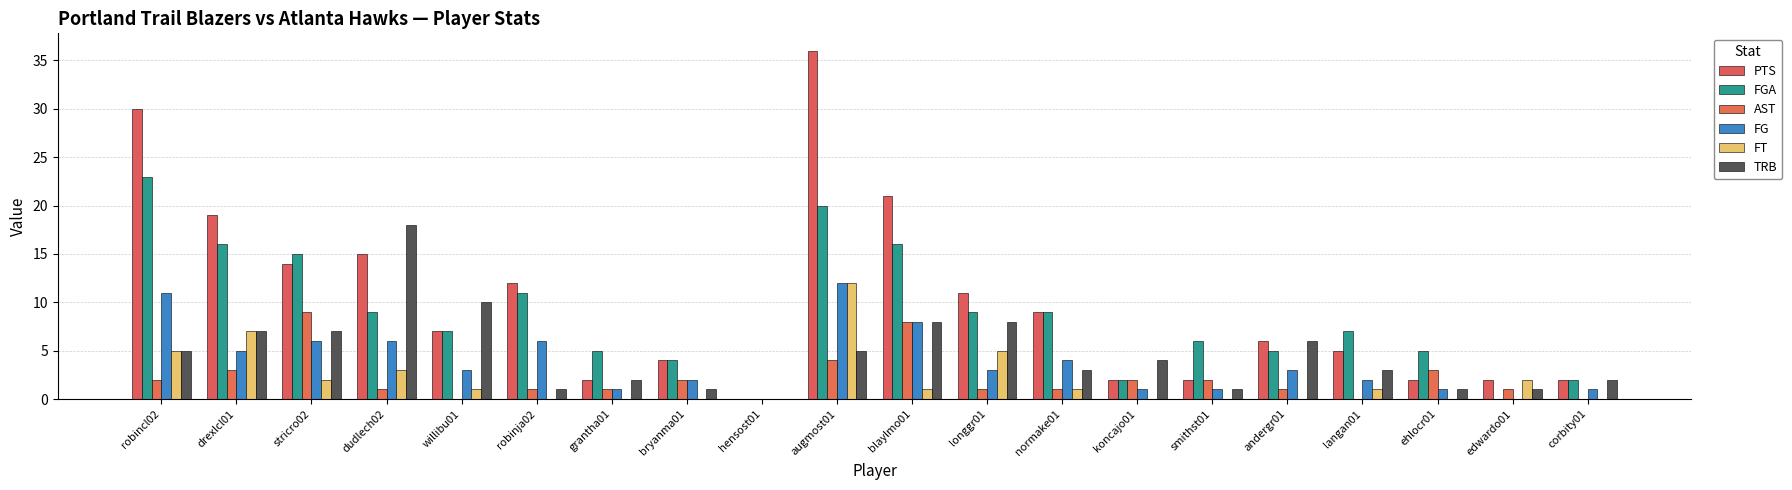

True or false: FT has a value of 0 at bryanma01.

True